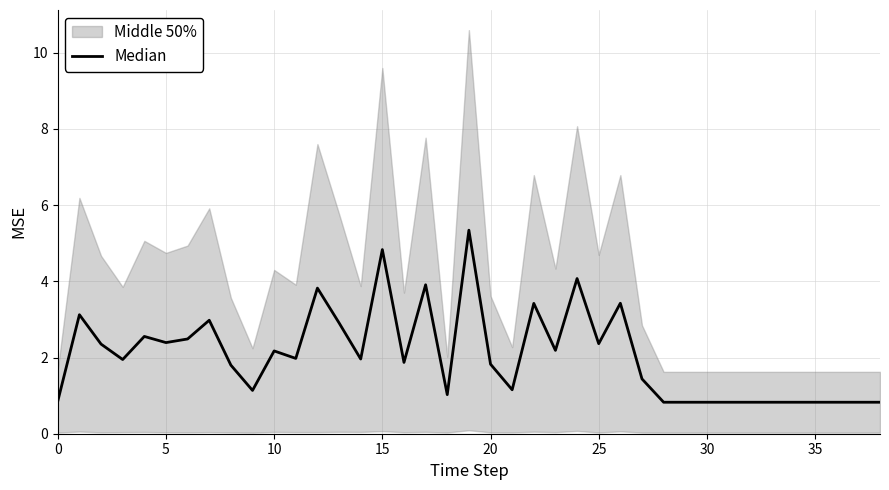

Reading right to left, what are all the values shown in this chart?

0.8	0.8	0.8	0.8	0.8	0.8	0.8	0.8	0.8	0.8	0.8	1.4	3.4	2.4	4.1	2.2	3.4	1.2	1.8	5.3	1.0	3.9	1.9	4.8	2.0	2.9	3.8	2.0	2.2	1.1	1.8	3.0	2.5	2.4	2.6	1.9	2.4	3.1	0.9